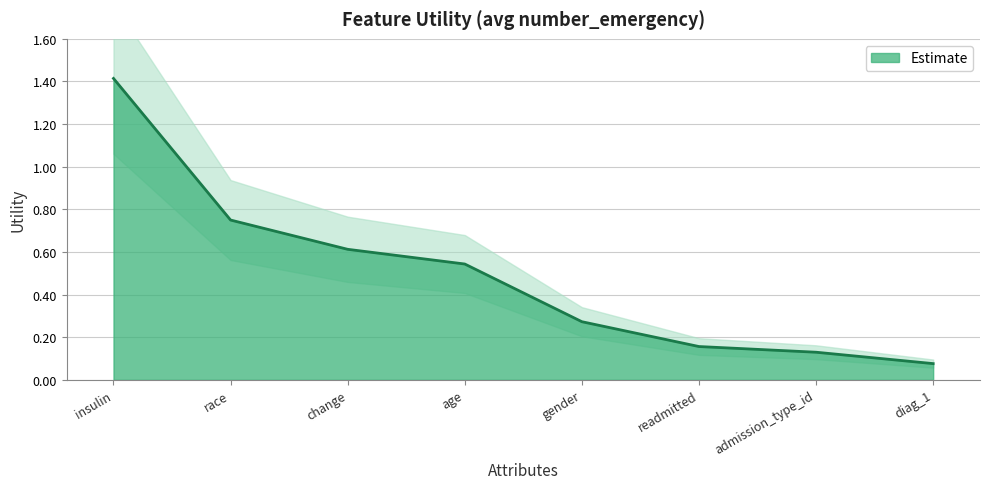

List the labels in order of value, largest first.

insulin, race, change, age, gender, readmitted, admission_type_id, diag_1